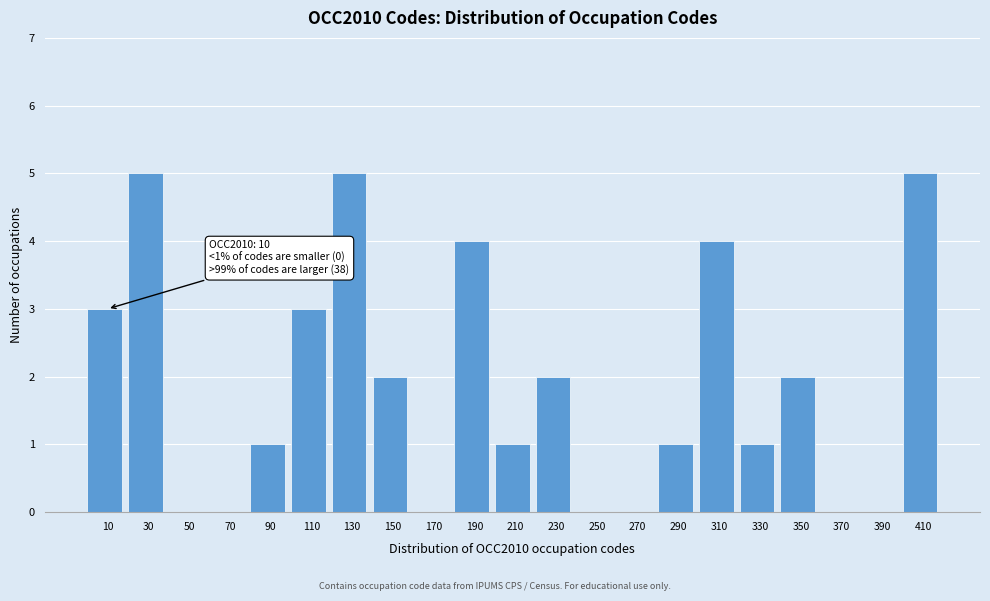

Reading left to right, list all the values displayed in this chart.

10=3	30=5	50=0	70=0	90=1	110=3	130=5	150=2	170=0	190=4	210=1	230=2	250=0	270=0	290=1	310=4	330=1	350=2	370=0	390=0	410=5